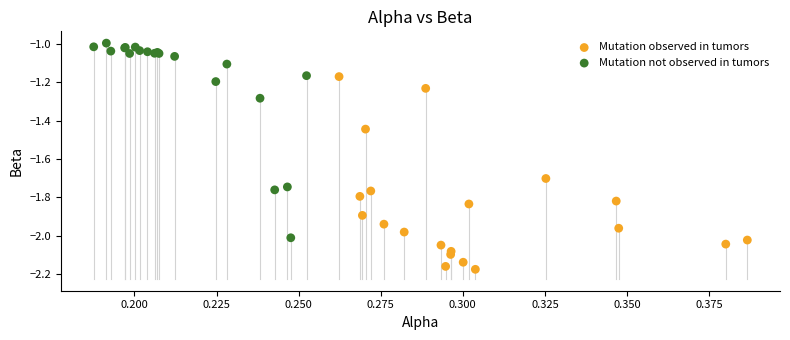

Which series reaches the maximum Y coordinate?

Mutation not observed in tumors